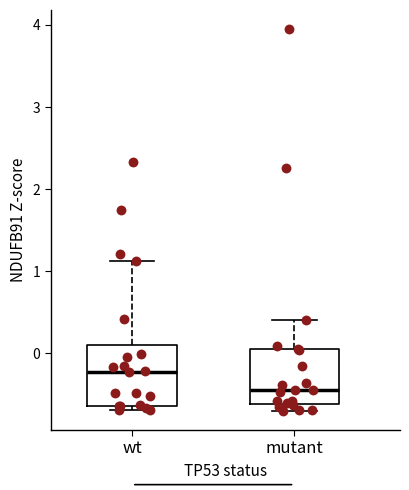

Reading left to right, transcribe this box plot: for each box, give where its median line is, the range the box spans, and where its two whiskers end, as read against the y-axis. The values are not printed on the chart, so give them approximately, as read against the axis.

wt: median -0.2, box -0.6 to 0.1, whiskers -0.7 to 1.1
mutant: median -0.4, box -0.6 to 0.0, whiskers -0.7 to 0.4